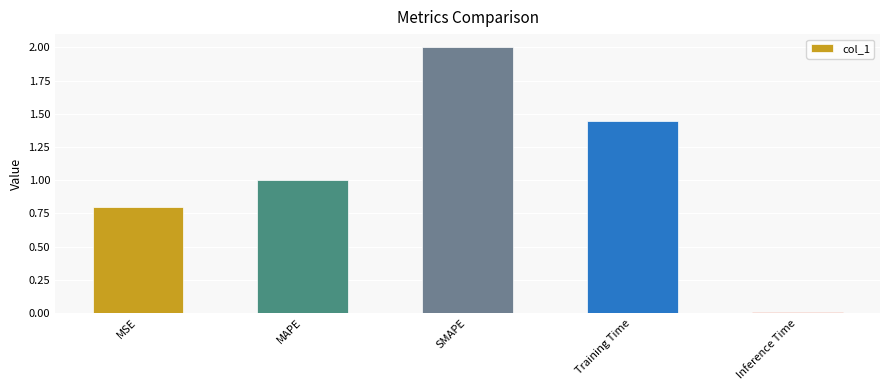

Which label corresponds to the largest value in the chart?

SMAPE